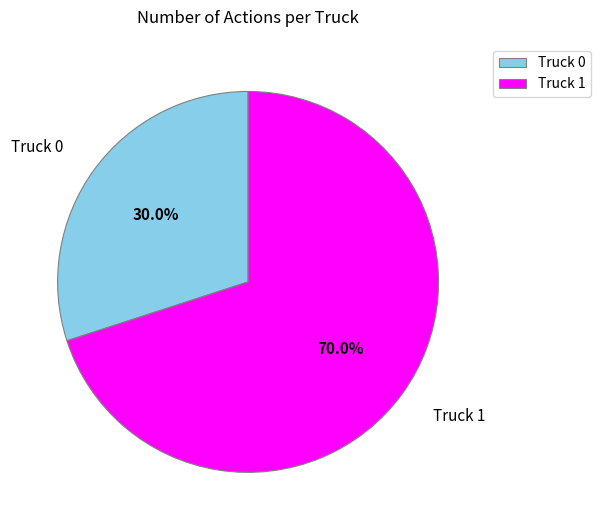

To the nearest percent, what portion does Truck 1 represent?

70%